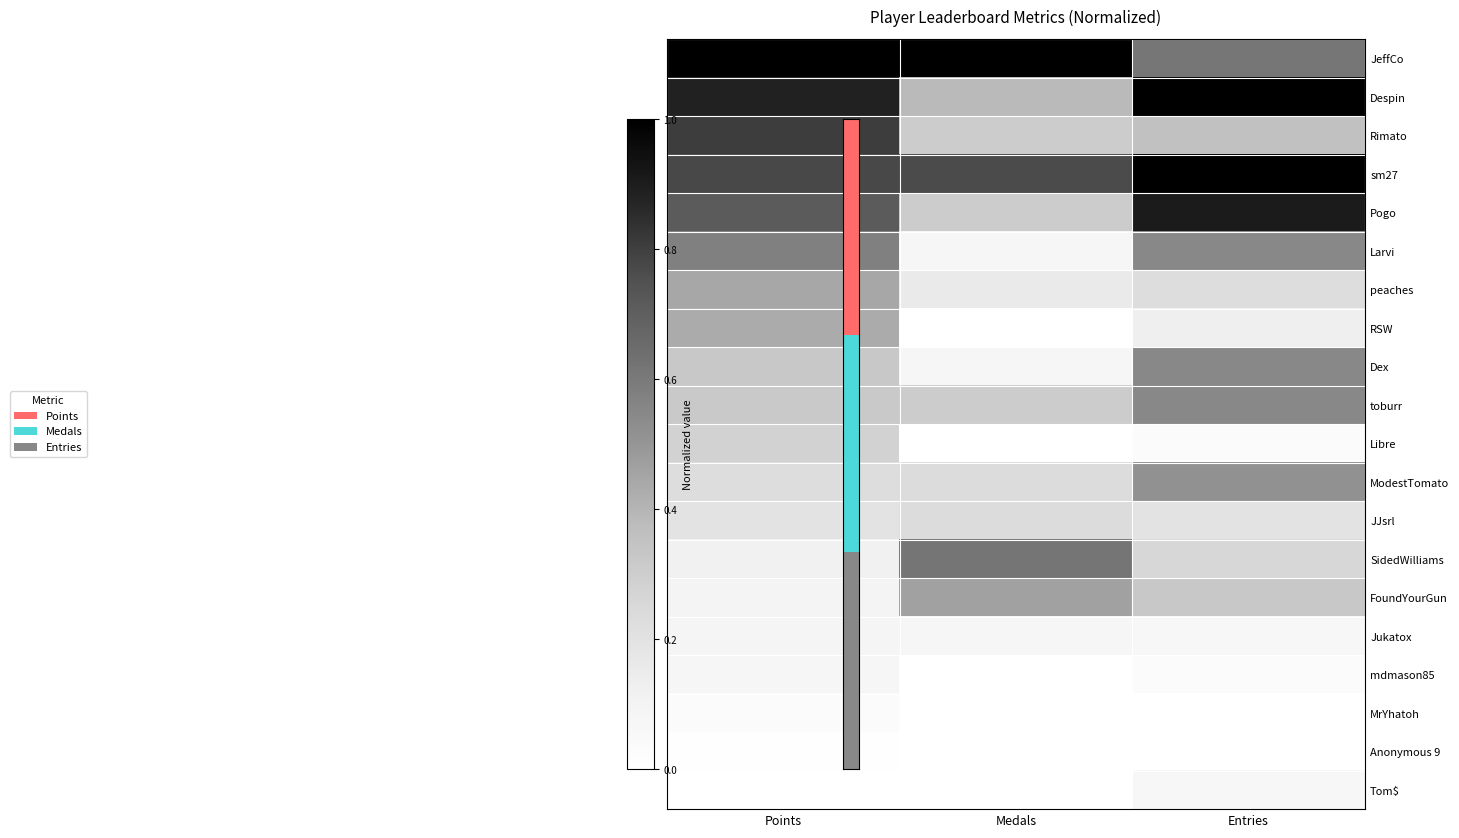

How many categories are shown in the chart?

3